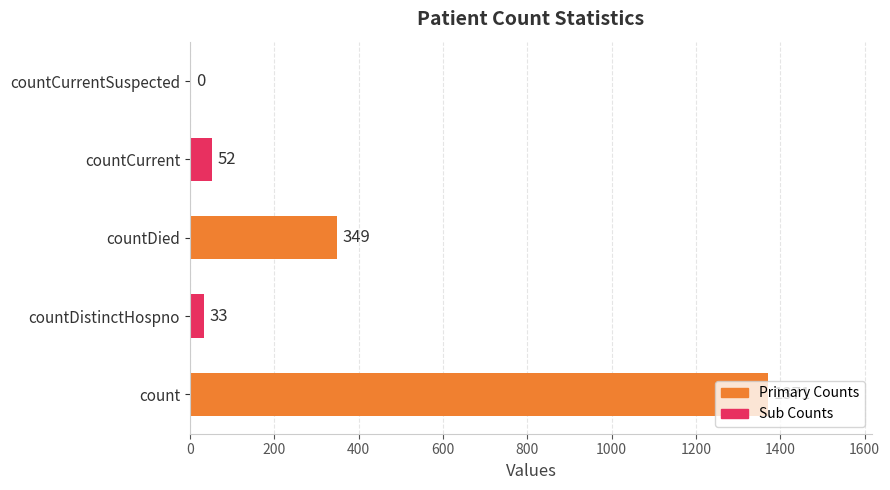

Are the bars grouped side by side (vs. stacked)?

No